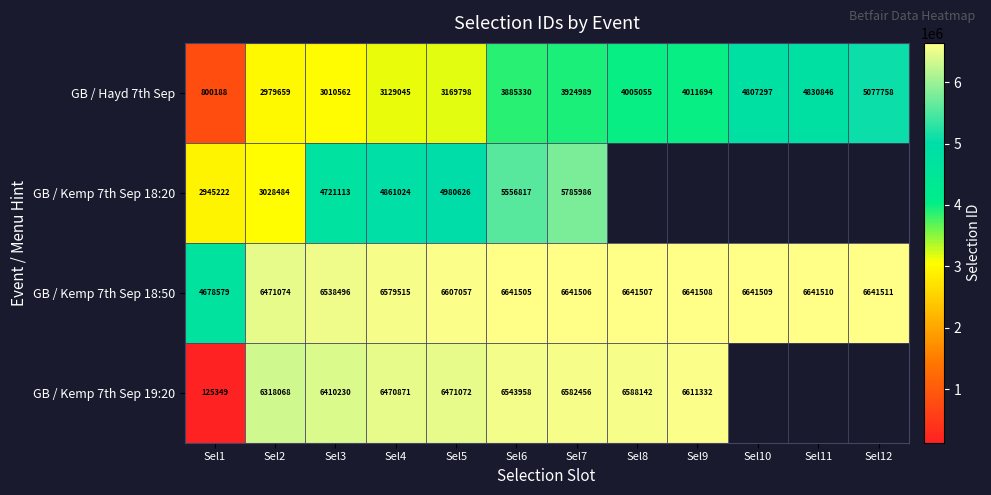

The value of GB / Kemp 7th Sep 18:50 at Sel11 is 9127587.2. True or false?

False